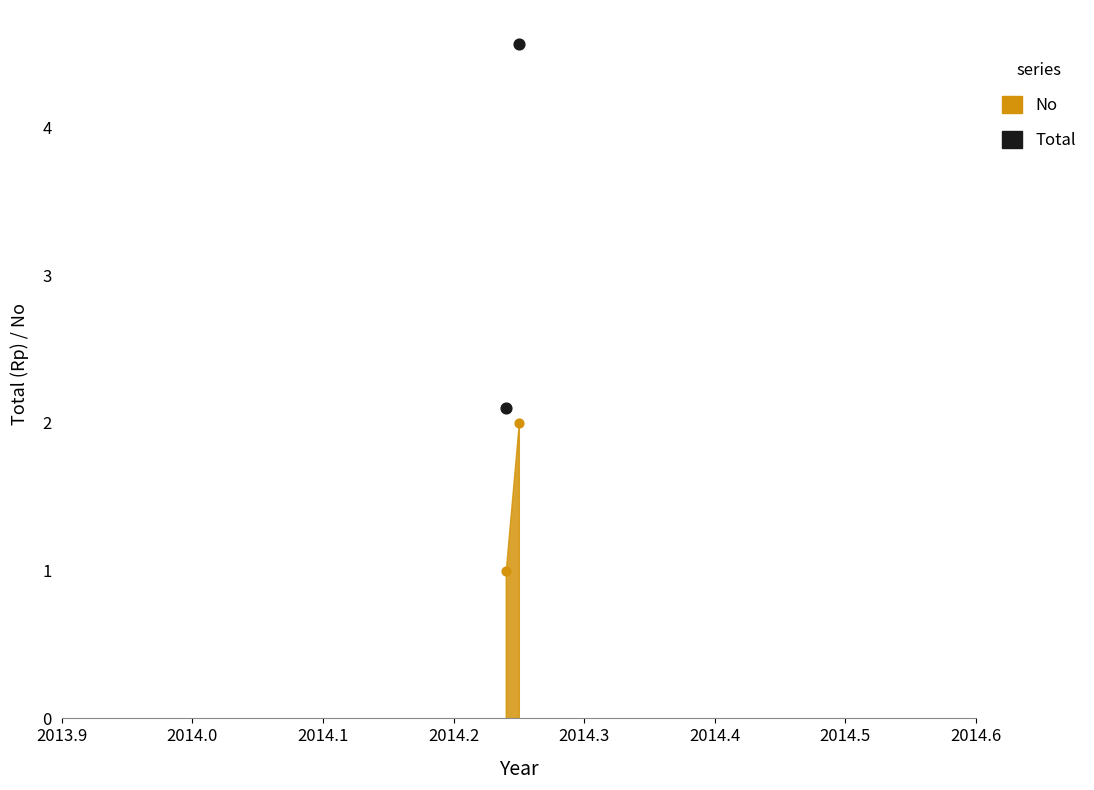

Between 2013.9 and 2014.0, which is larger?

2014.0